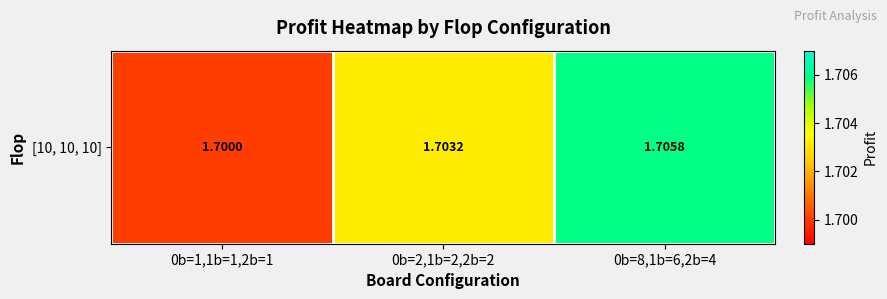

How many values are between 1 and 2?

3